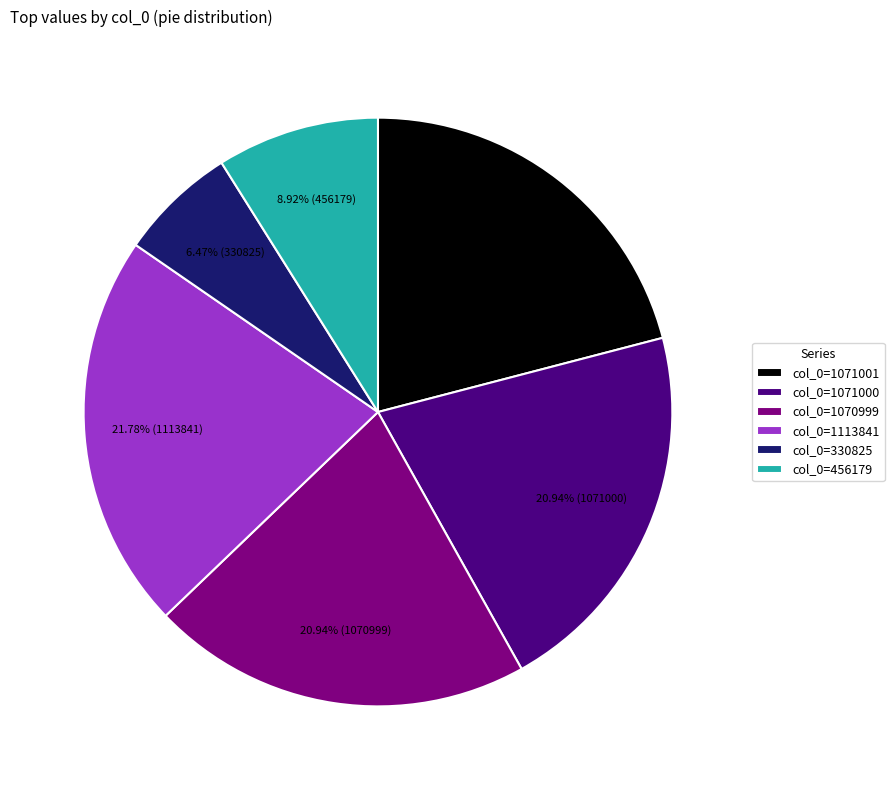

Does col_0=456179 represent more than half of the total?

No